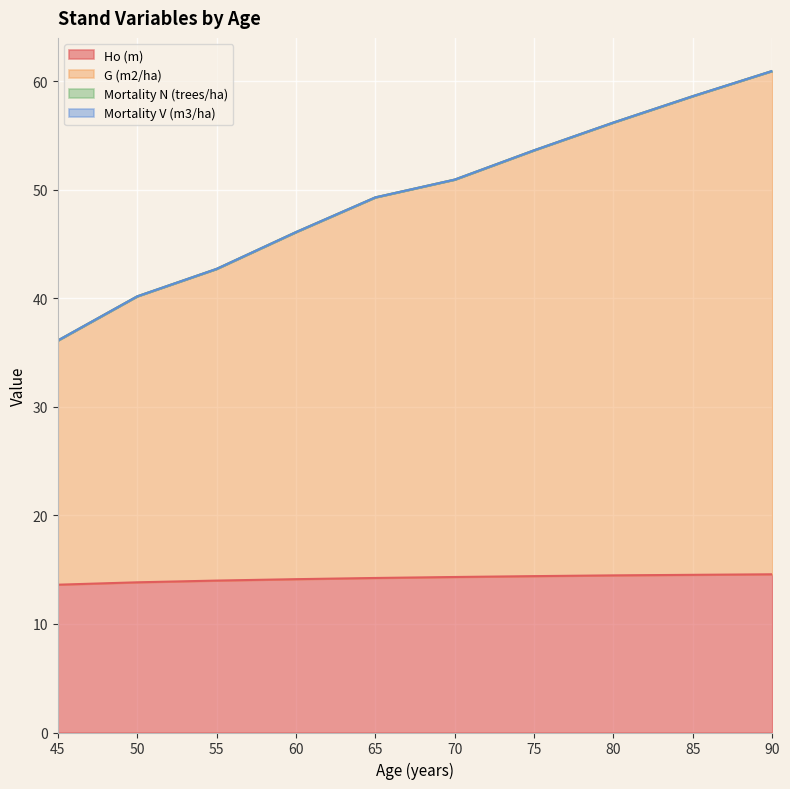

Reading left to right, list all the values displayed in this chart.

Ho (m): 45=13.6	50=13.8	55=14.0	60=14.1	65=14.2	70=14.3	75=14.4	80=14.5	85=14.5	90=14.6
G (m2/ha): 45=36.1	50=40.2	55=42.7	60=46.1	65=49.3	70=50.9	75=53.7	80=56.2	85=58.6	90=61.0